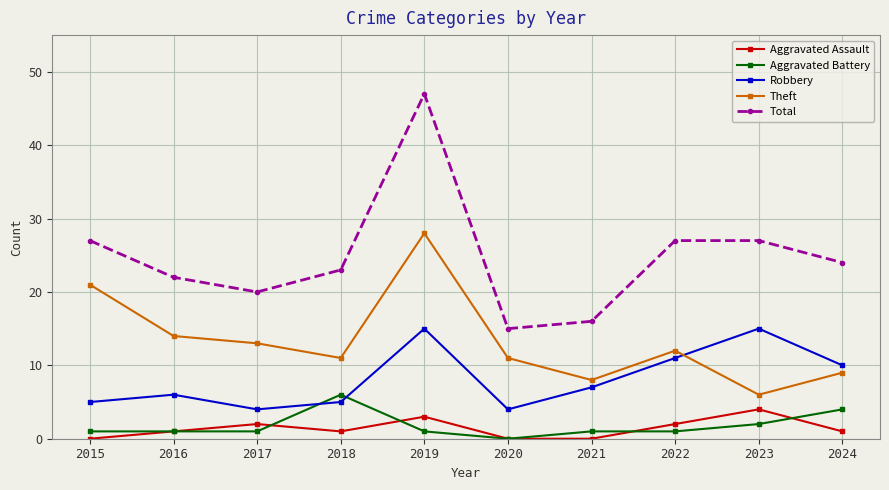

At which category is the sum across all series the highest?

2019